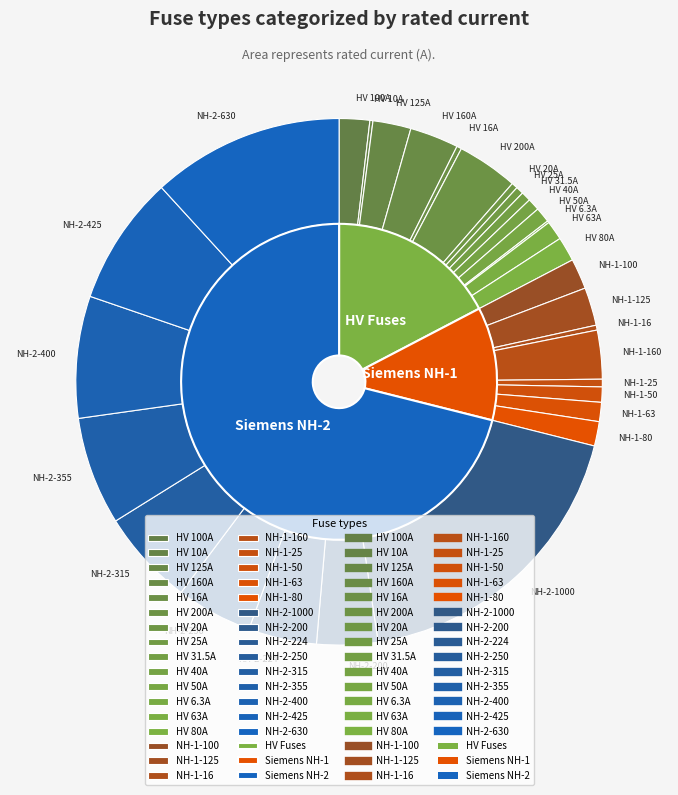

What is the change in value from NH-1-100 to NH-2-630?

+530.0